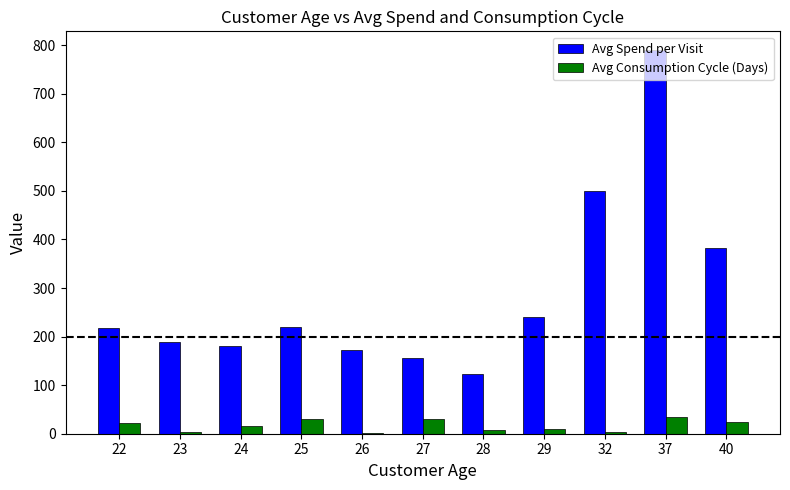

At which category is the sum across all series the highest?

37